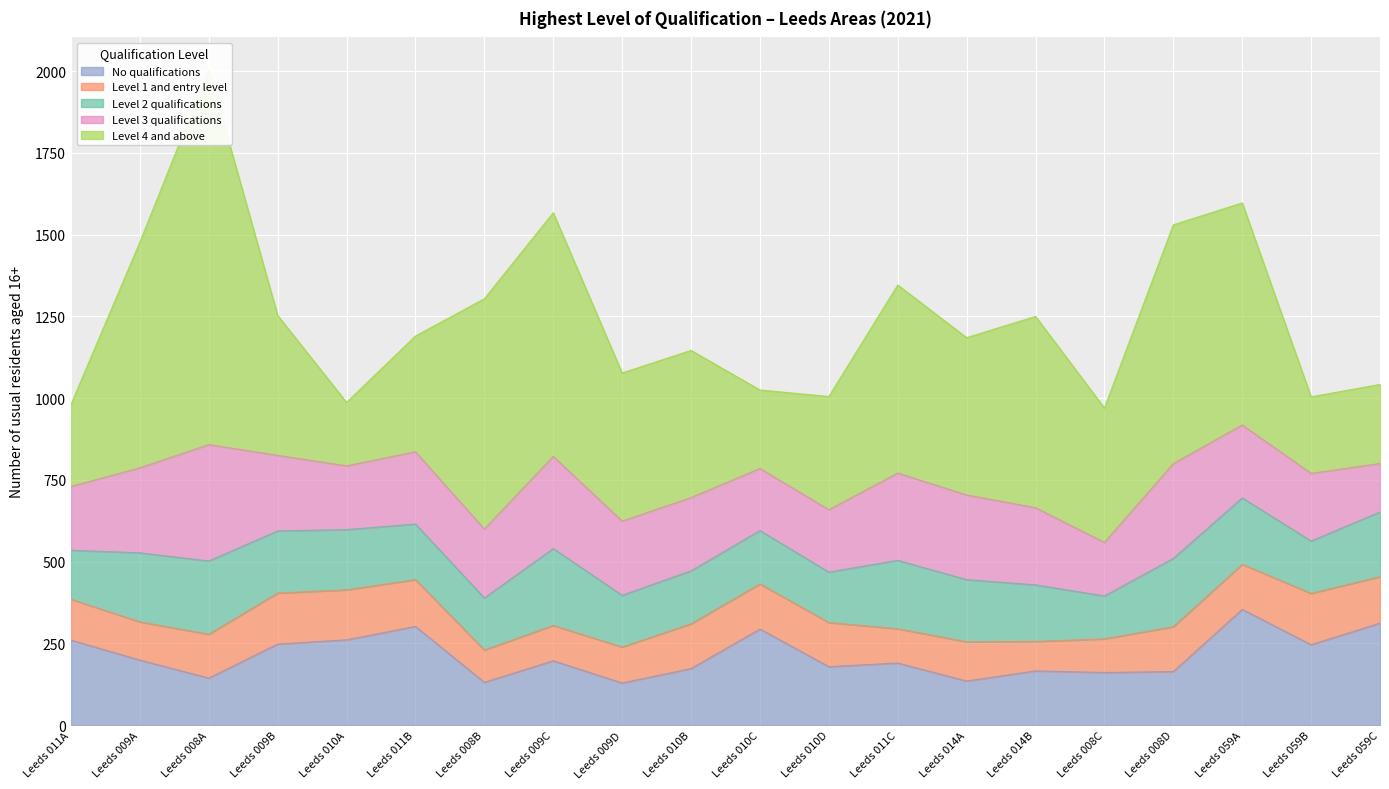

What is the value of the Level 2 qualifications point at the 14th from the left?

190